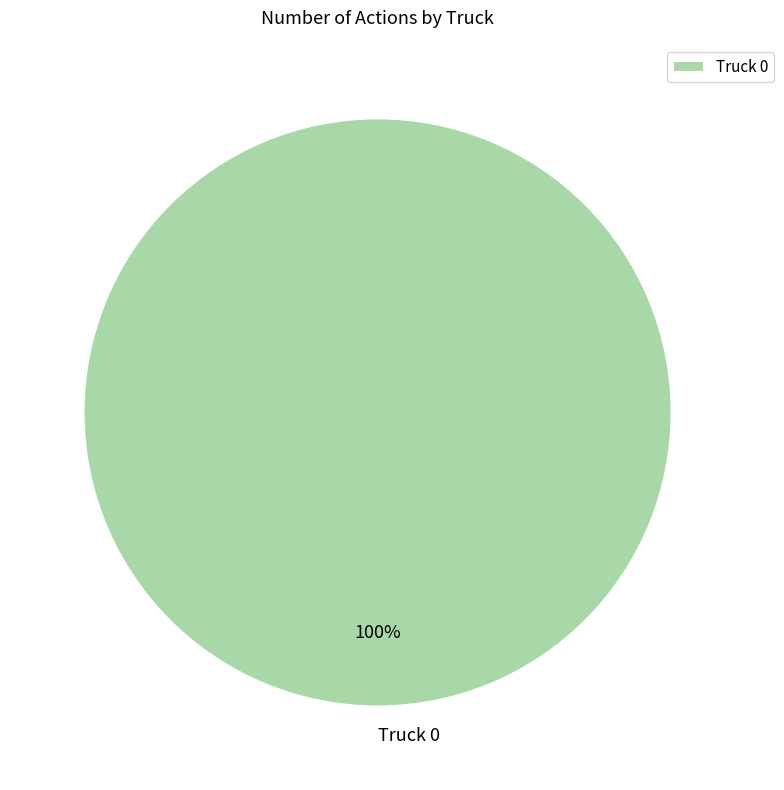

What is the majority slice?

Truck 0